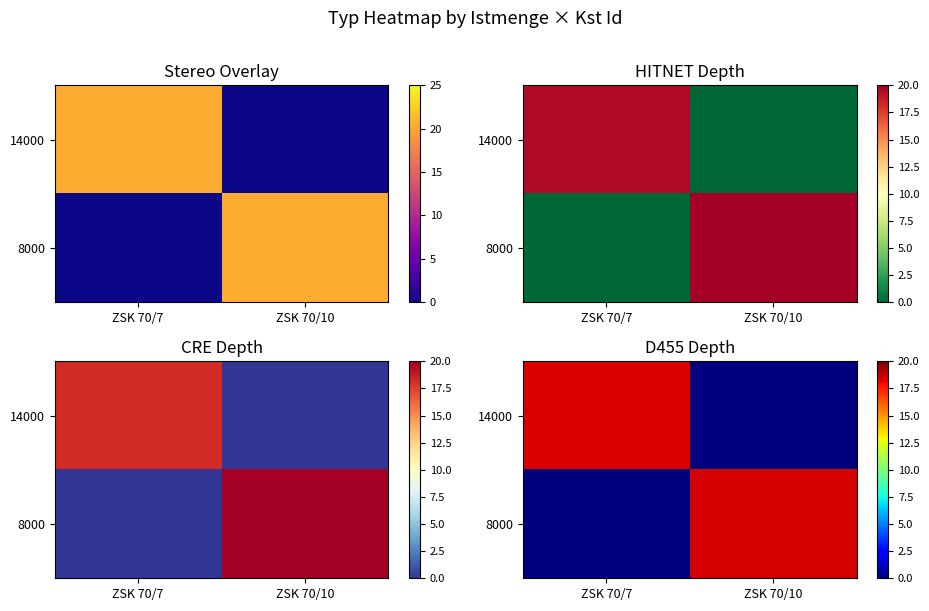

At which label does row_0 first exceed 18?

ZSK 70/7